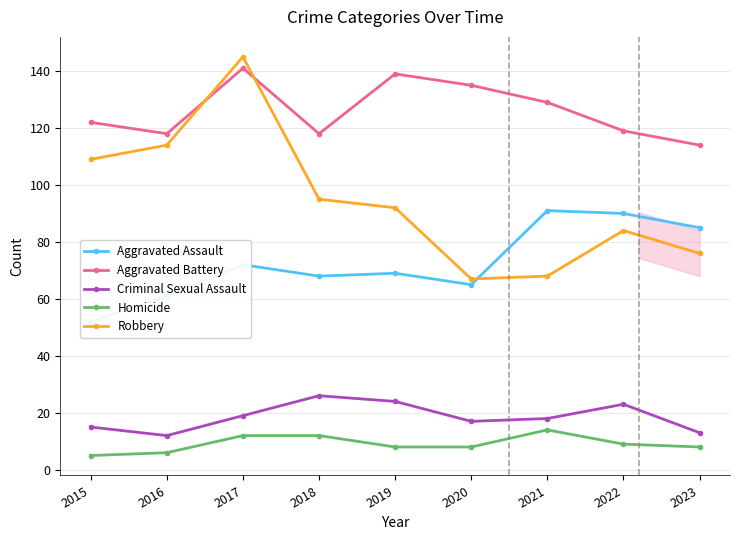

The Homicide series shows 7 at 2021. True or false?

False